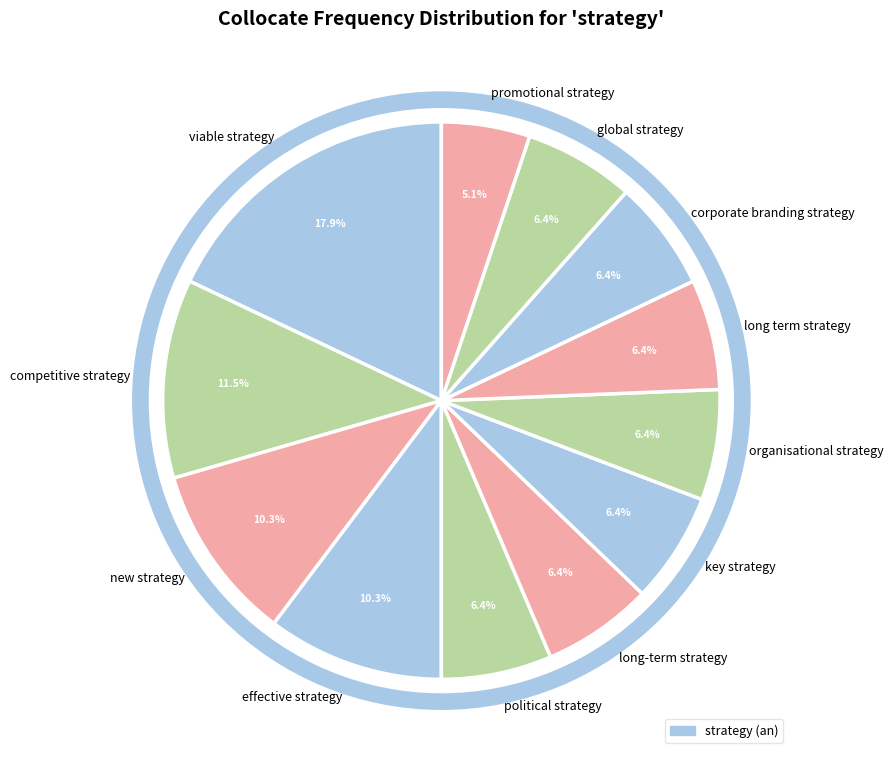

To the nearest percent, what percentage of the pie is long-term strategy?

6%